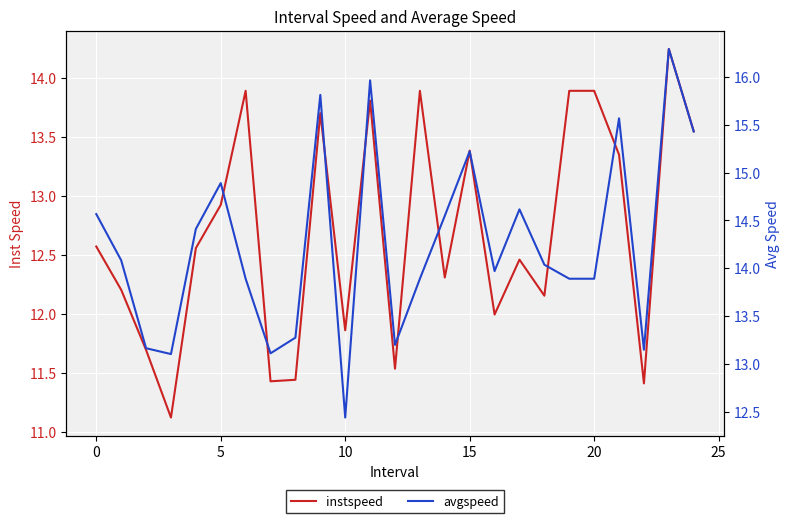

True or false: avgspeed has a value of 25.8 at 9.

False